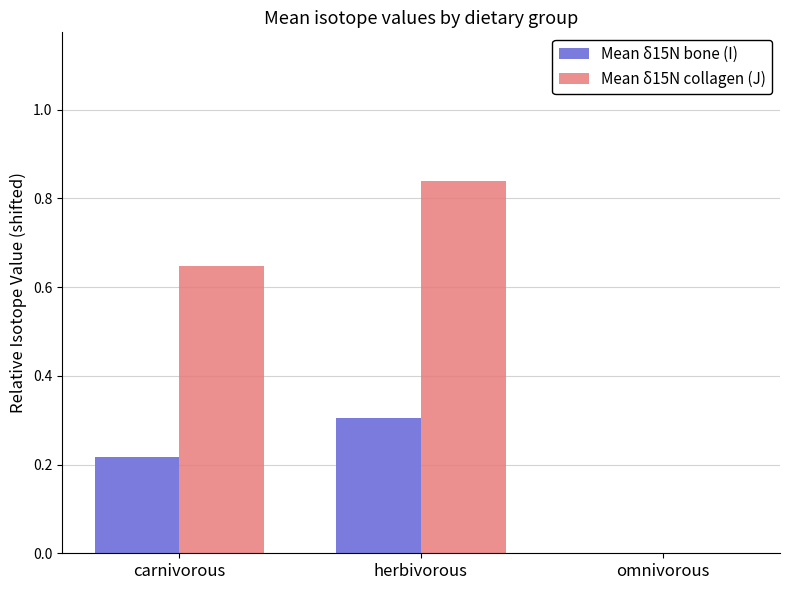

Is the value of Mean δ15N bone (I) at omnivorous greater than the value of Mean δ15N collagen (J) at herbivorous?

No